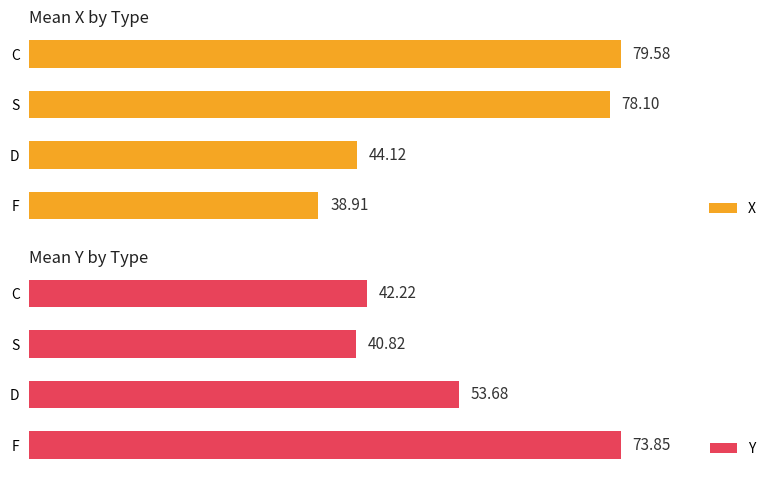

How many bars are there in each group?

2